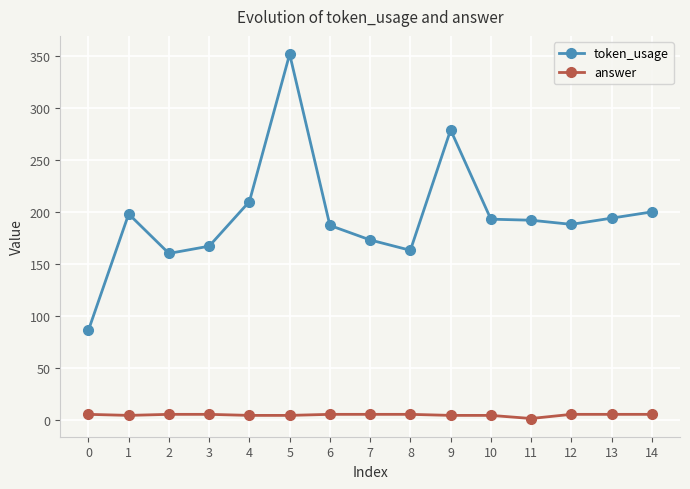

Which series has the largest range (max minus min)?

token_usage